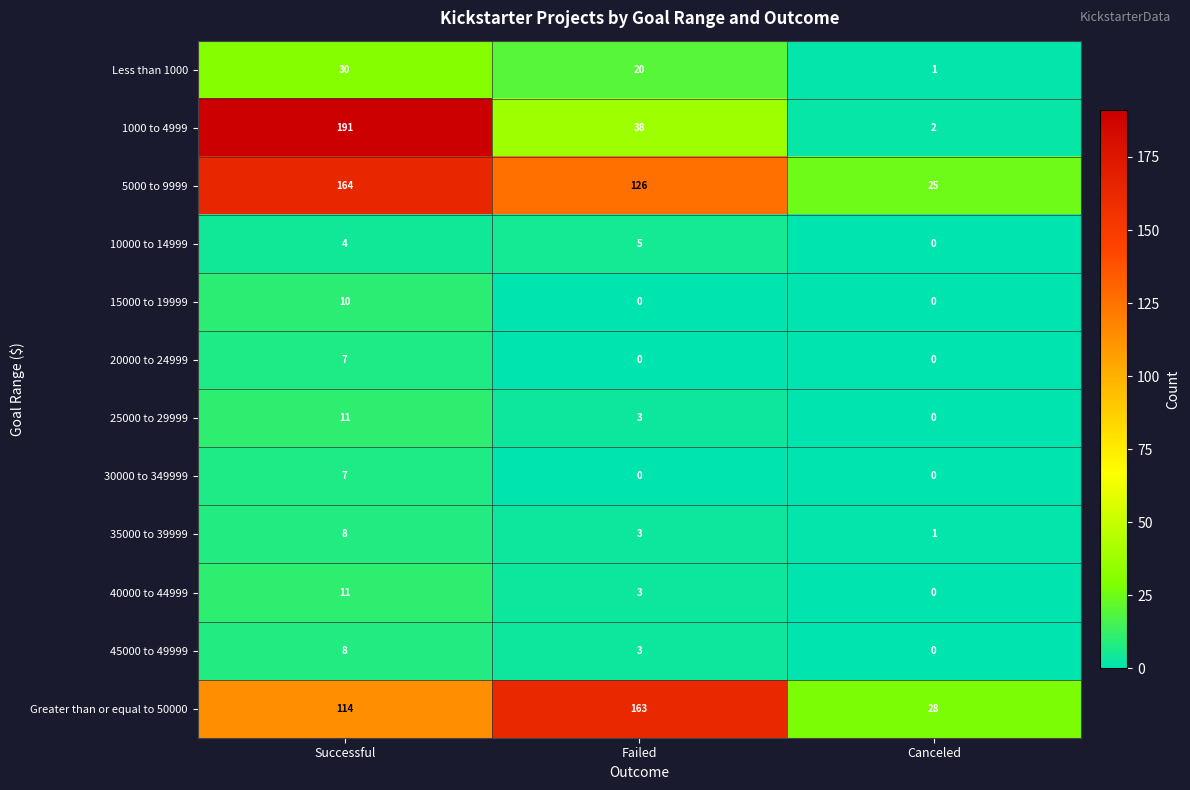

What is the maximum value shown in the chart?

191